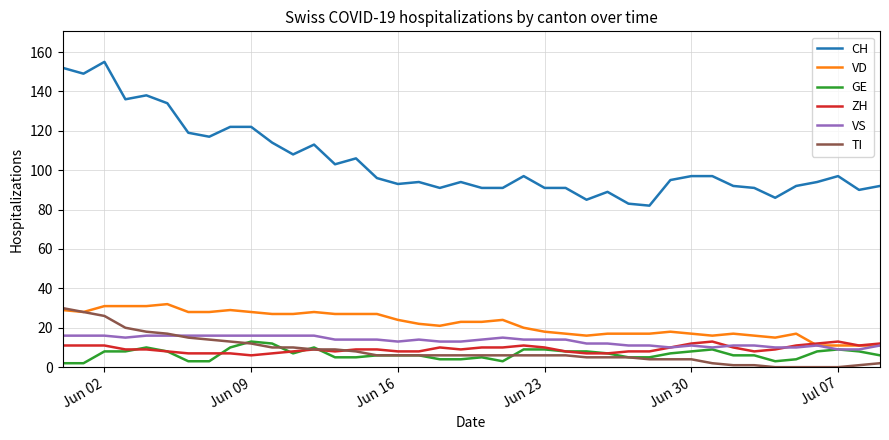

At how many categories does at least one series exceed 39?

40